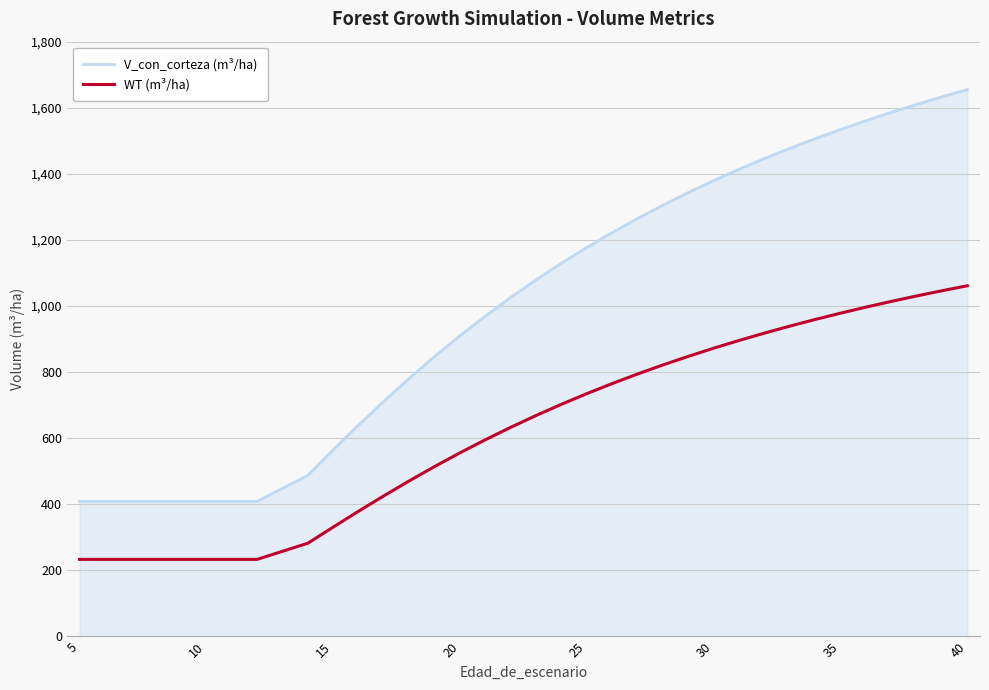

What is the sum of the V_con_corteza (m³/ha) values at 15 and 30?

1943.2